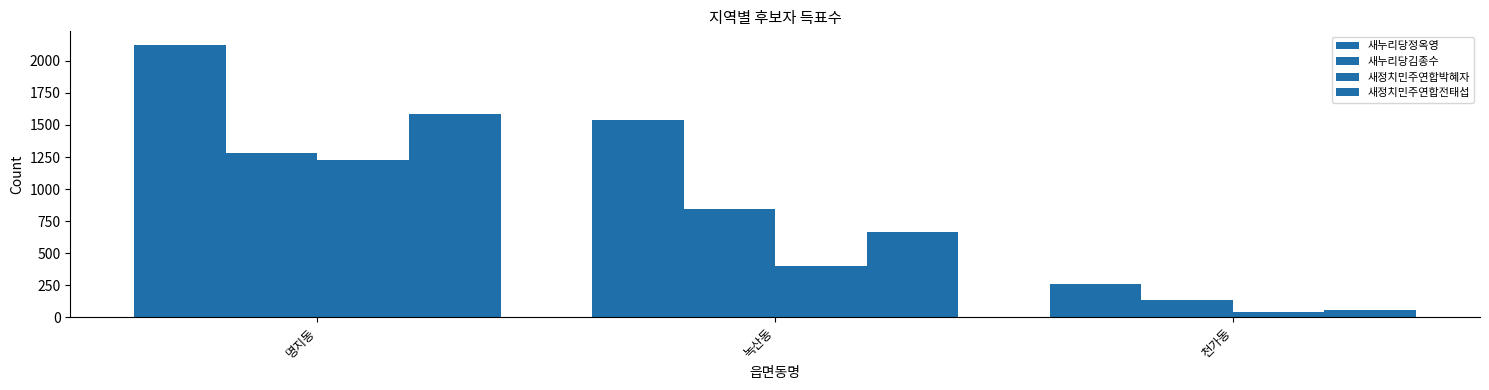

How many data points does each series have?

3